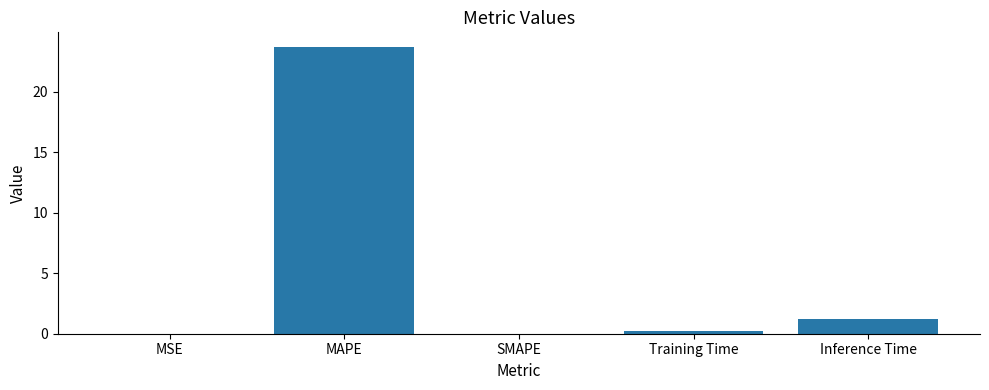

Between Inference Time and SMAPE, which is larger?

Inference Time